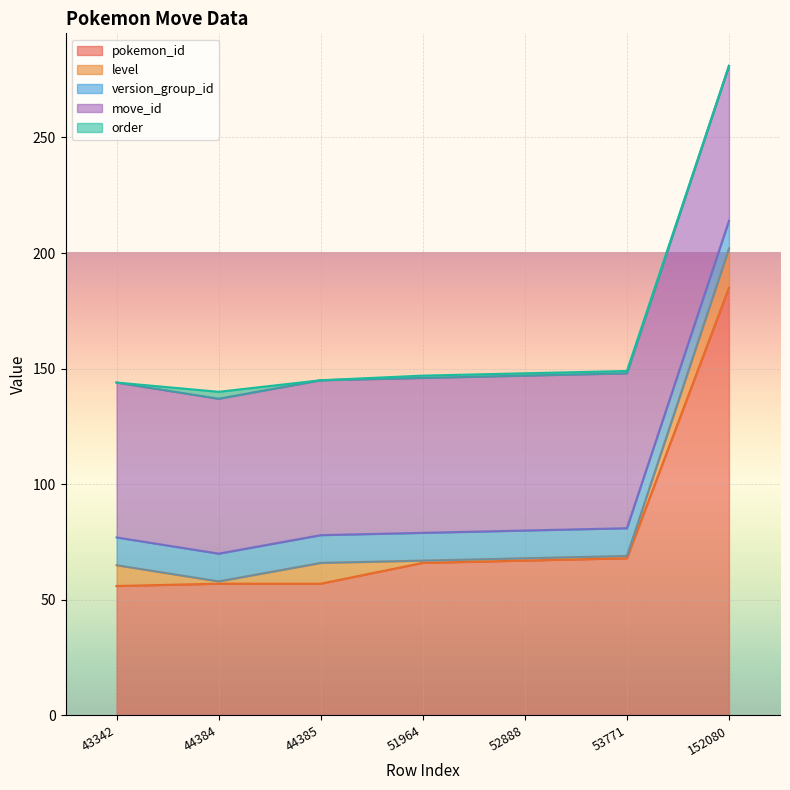

True or false: move_id and pokemon_id intersect in this chart.

False